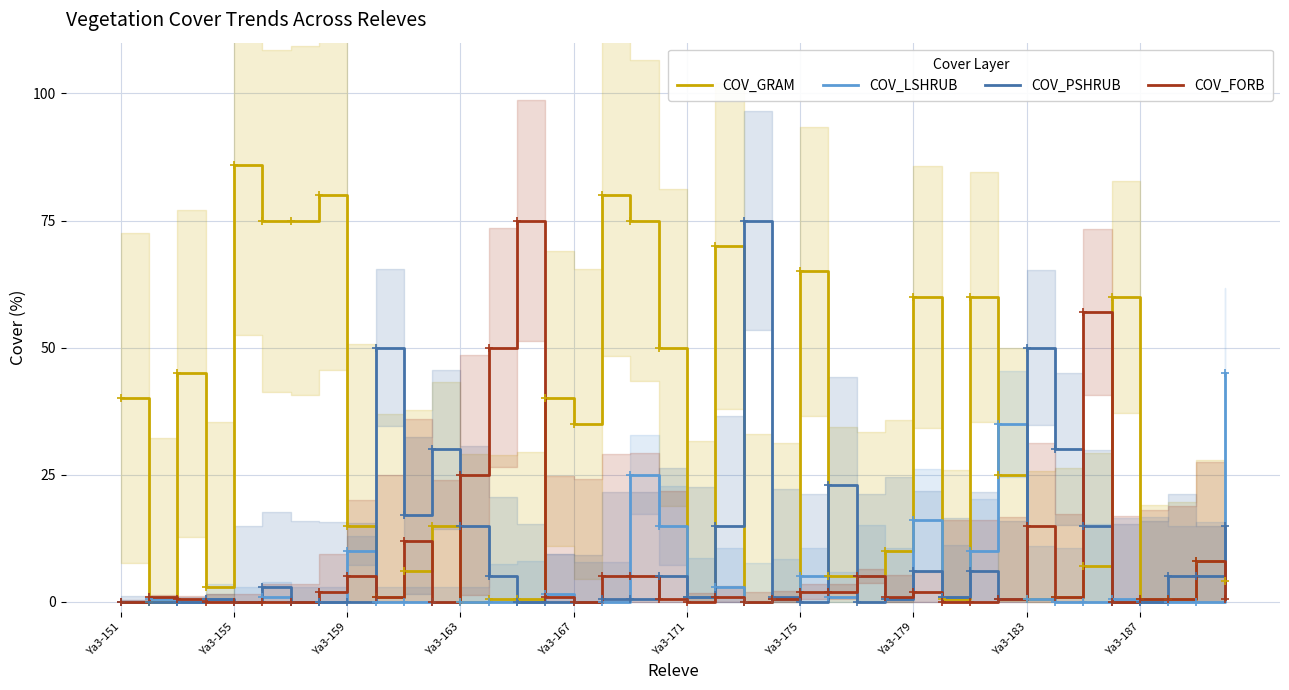

True or false: COV_GRAM has a value of 89.3 at Ya3-179.

False